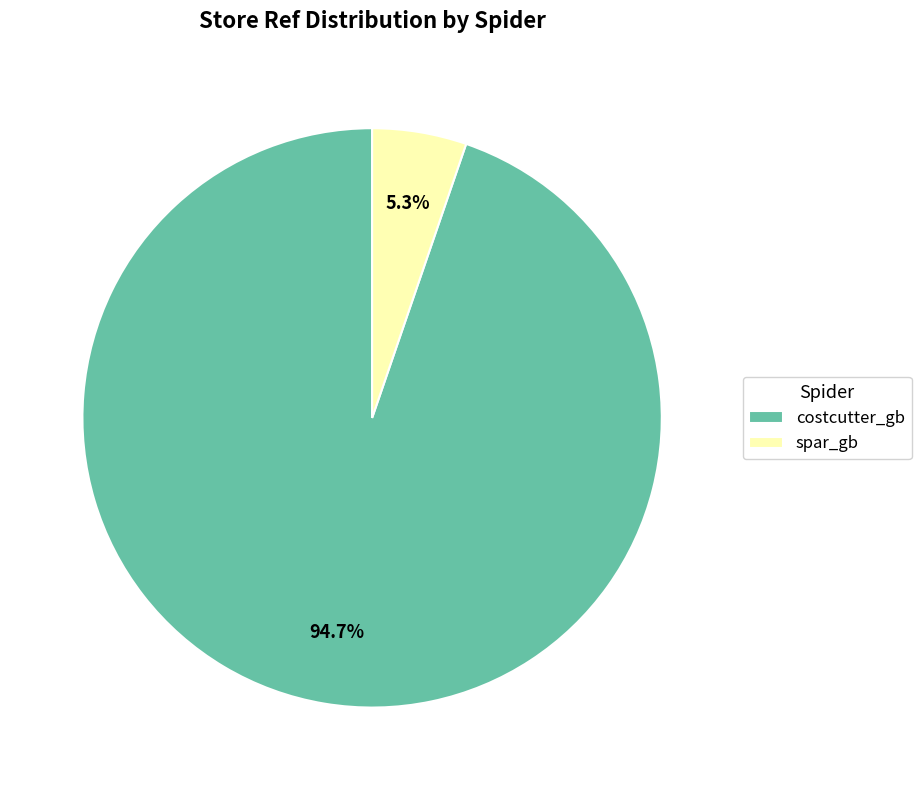

Combined, do costcutter_gb and spar_gb account for over 50%?

Yes